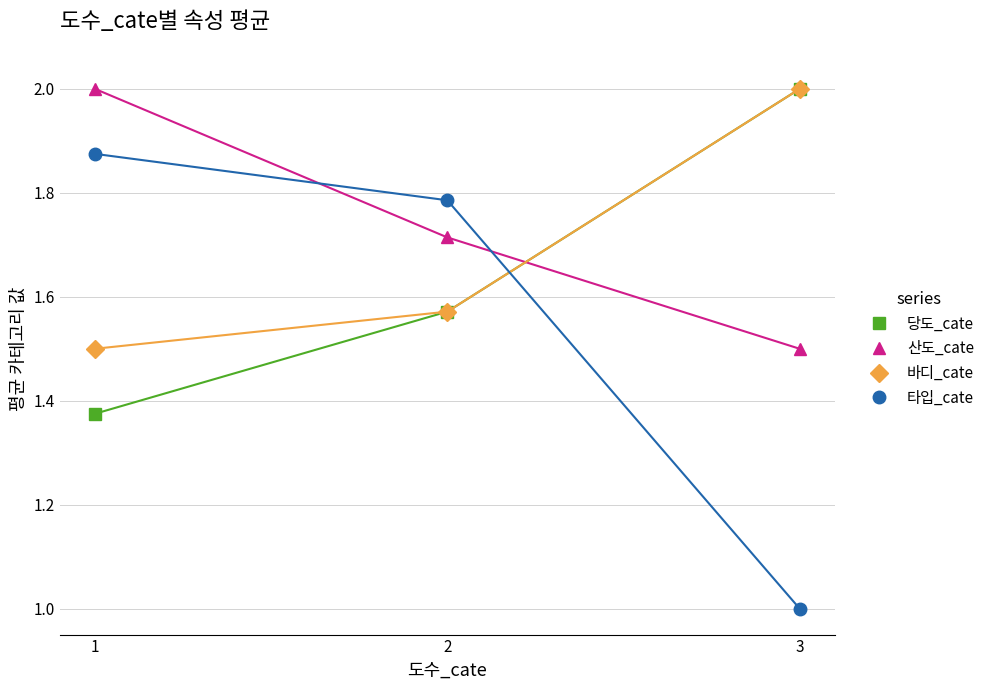

At which category is the sum across all series the highest?

1